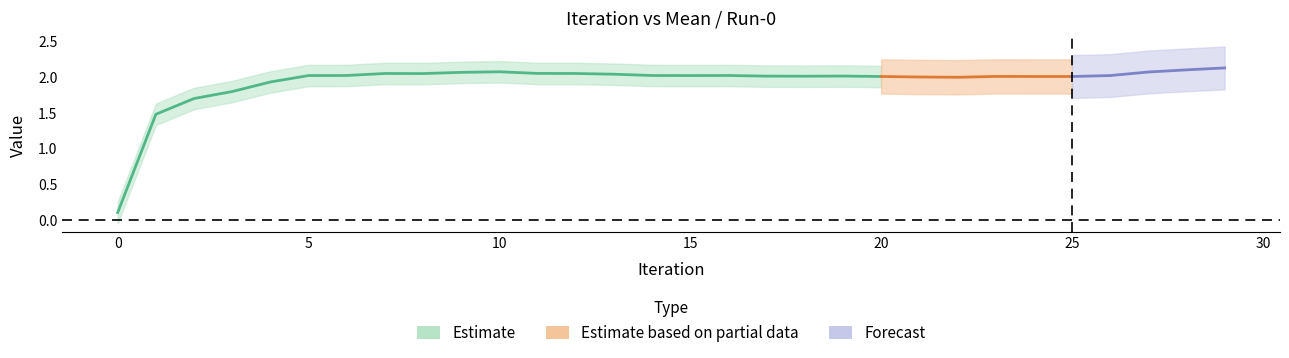

What is the approximate value of Mean at 9?

2.1